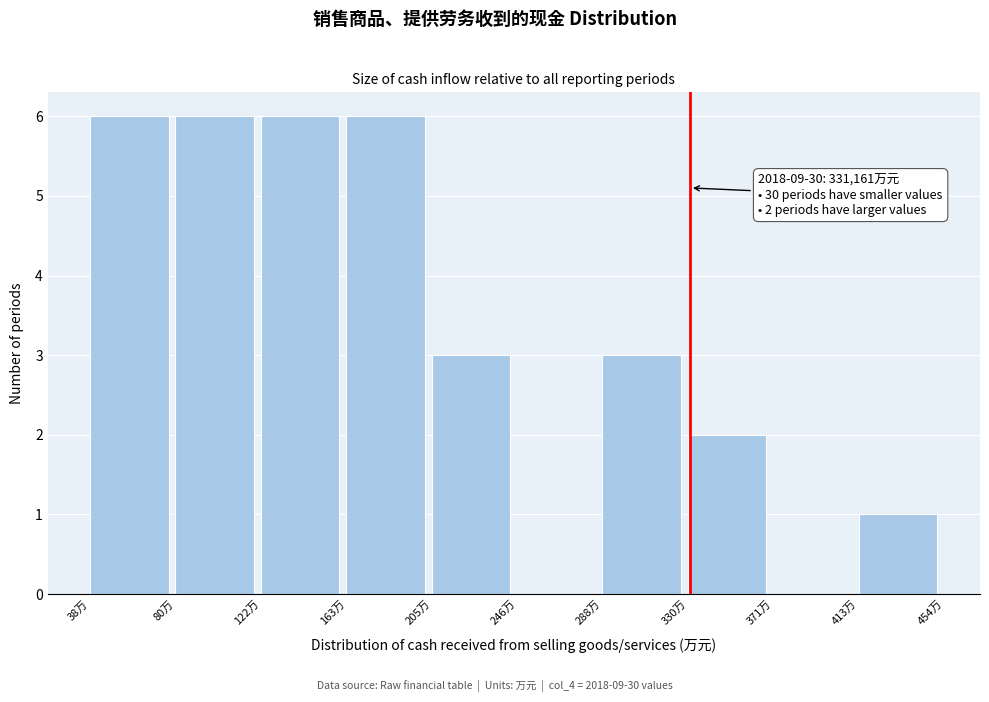

Reading left to right, what are all the values shown in this chart?

38万=6	80万=6	122万=6	163万=6	205万=3	246万=0	288万=3	330万=2	371万=0	413万=1